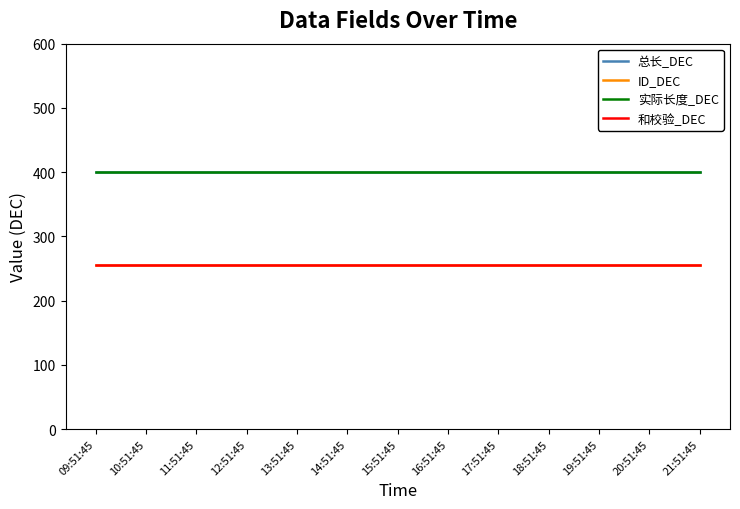

Is the value of 和校验_DEC at 20:51:45 greater than the value of ID_DEC at 14:51:45?

No